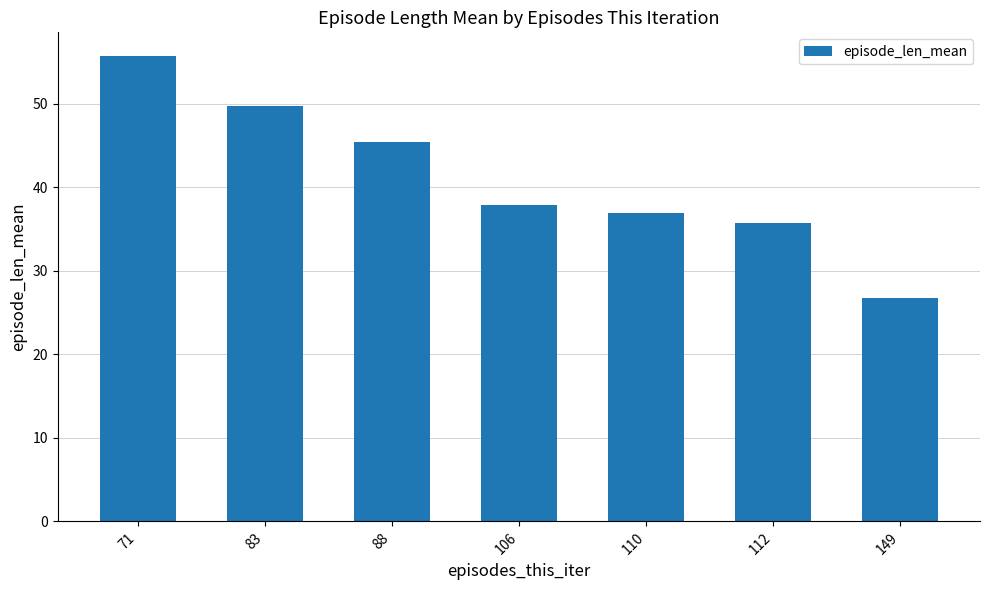

Rank the categories by value from highest to lowest.

71, 83, 88, 106, 110, 112, 149